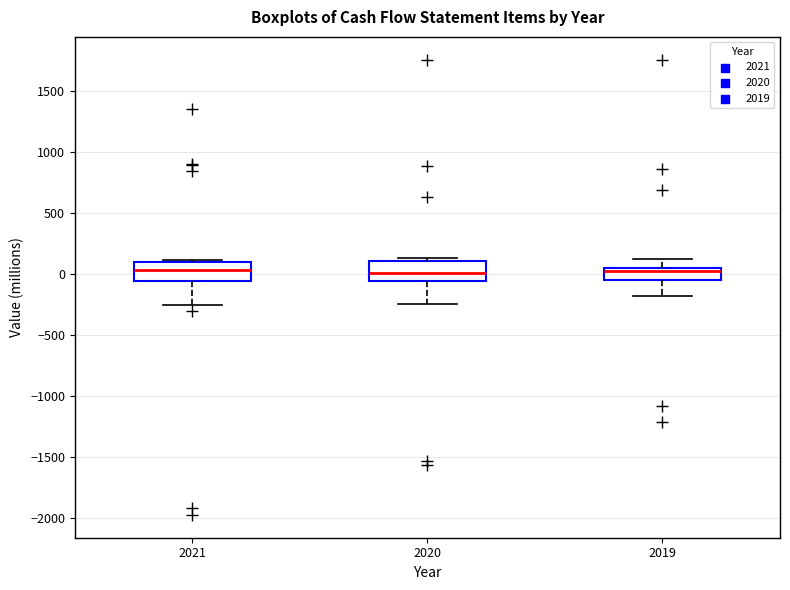

Reading left to right, transcribe this box plot: for each box, give where its median line is, the range the box spans, and where its two whiskers end, as read against the y-axis. The values are not printed on the chart, so give them approximately, as read against the axis.

2021: median 50, box -50 to 100, whiskers -250 to 100 (just above the box's upper edge)
2020: median 0, box -50 to 100, whiskers -250 to 150
2019: median 0, box -50 to 50, whiskers -200 to 100